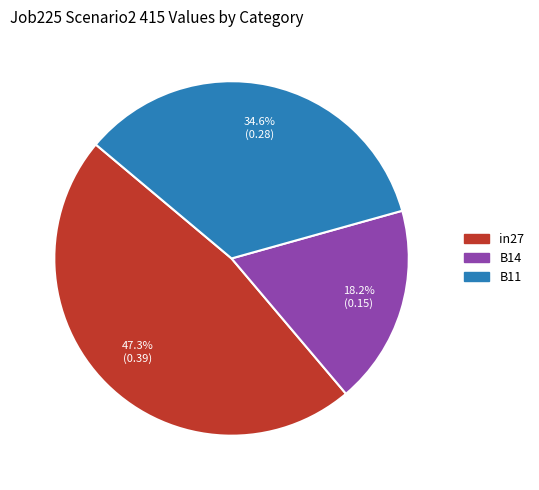

Is B14 the majority of the pie?

No